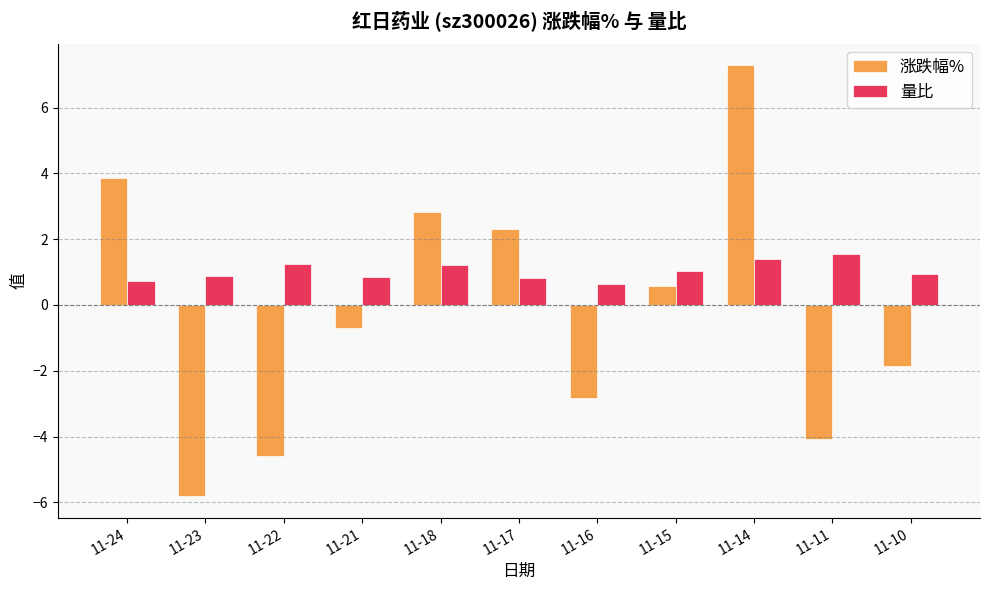

Is it true that 量比 equals 0.4 at 11-21?

False